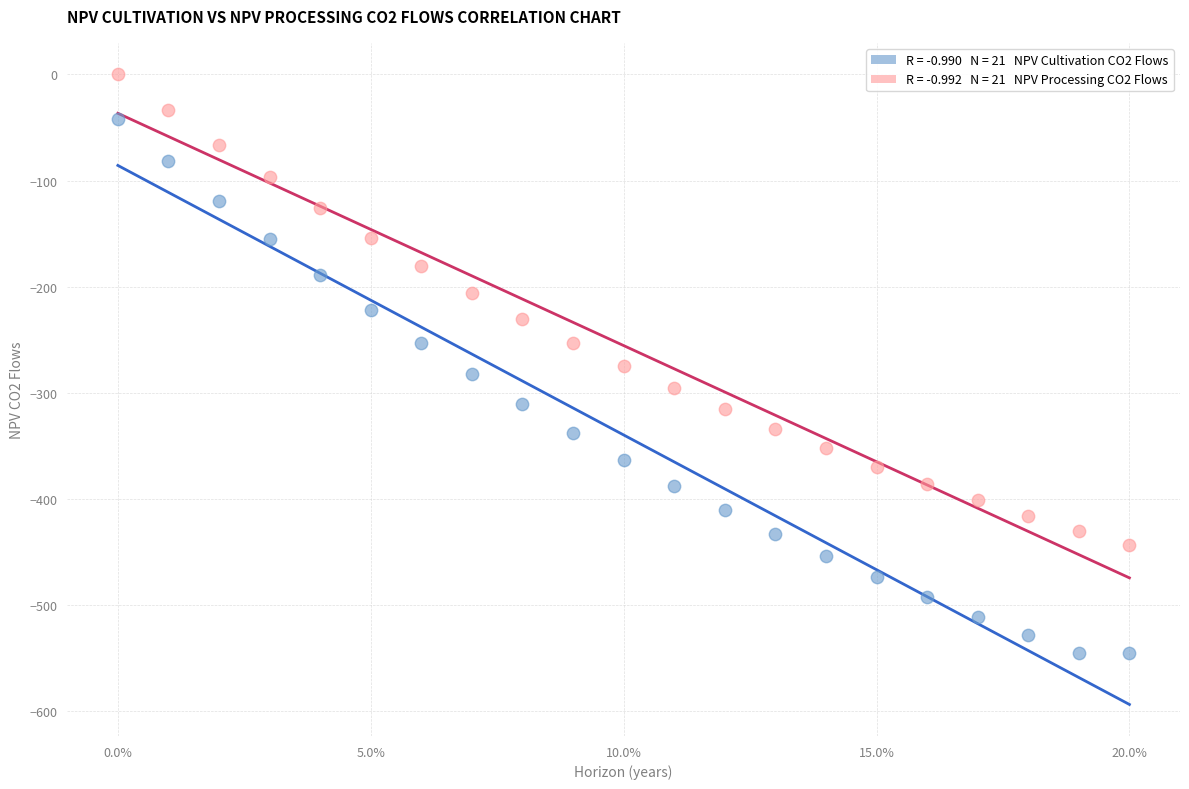

Across all data points, what is the range of Y values (max minus min)?

544.6